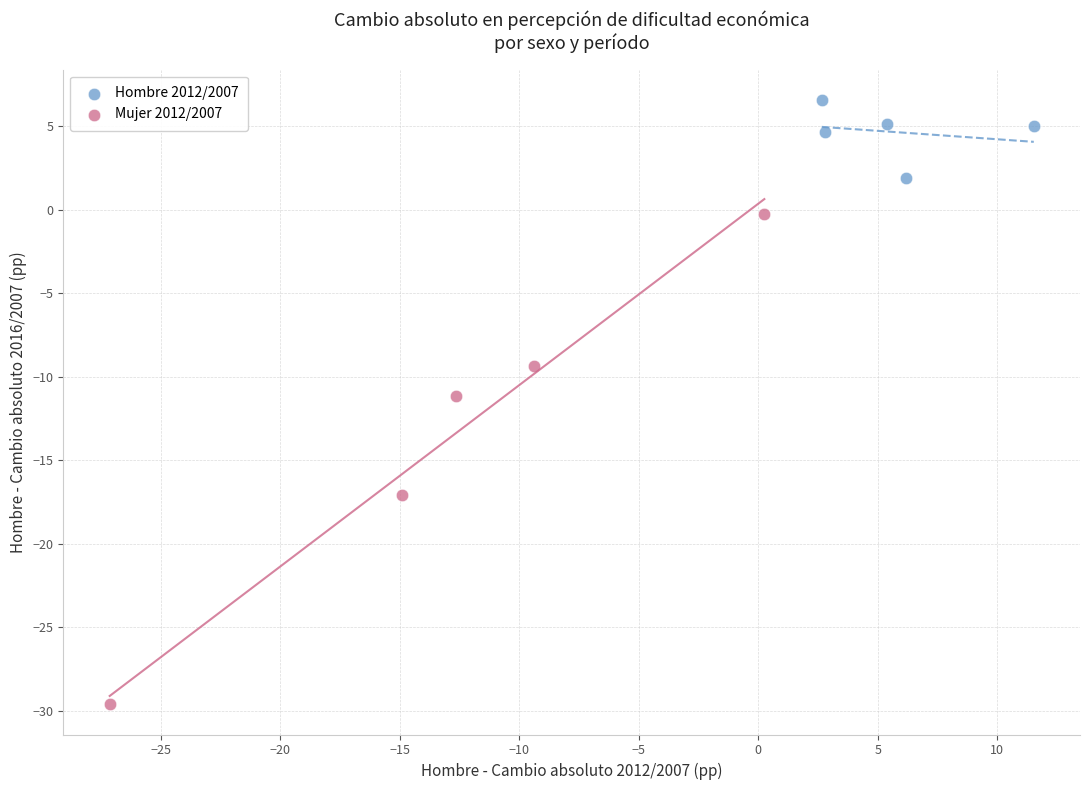

Which series has the widest spread of Y values?

Mujer 2012/2007